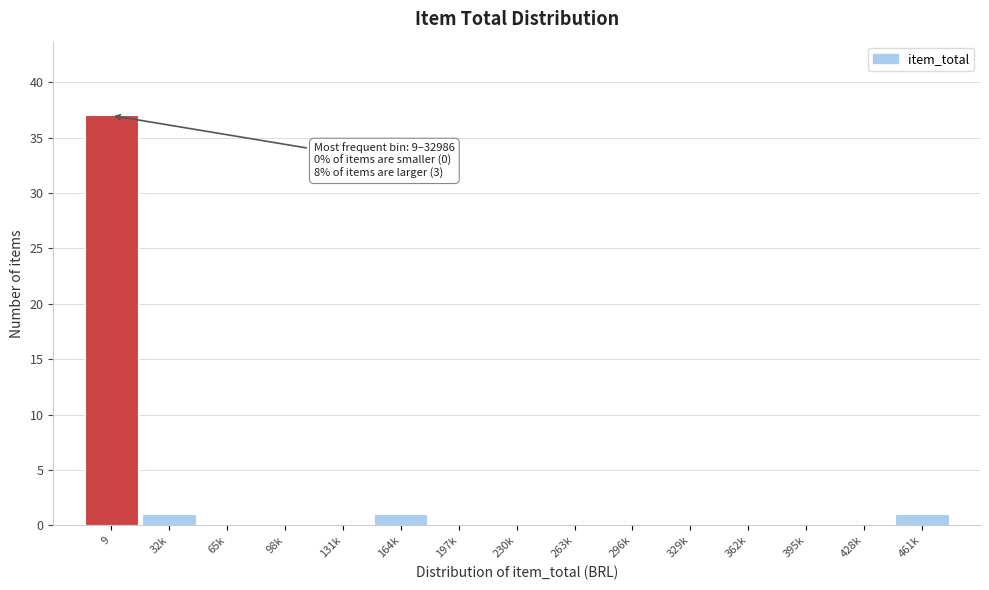

Reading right to left, what are all the values shown in this chart?

461k=1	428k=0	395k=0	362k=0	329k=0	296k=0	263k=0	230k=0	197k=0	164k=1	131k=0	98k=0	65k=0	32k=1	9=37